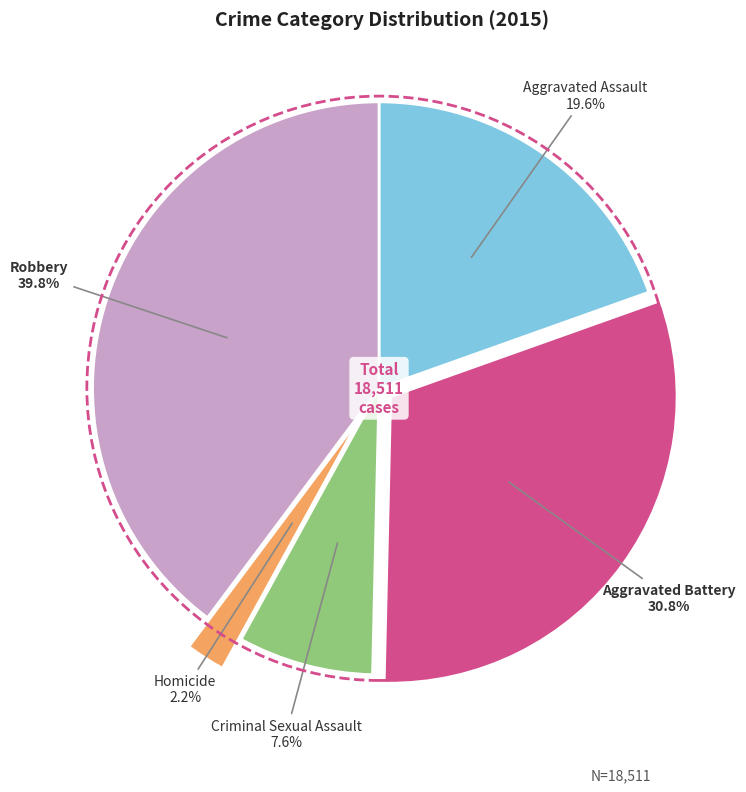

Which has a higher value, Aggravated Assault or Criminal Sexual Assault?

Aggravated Assault